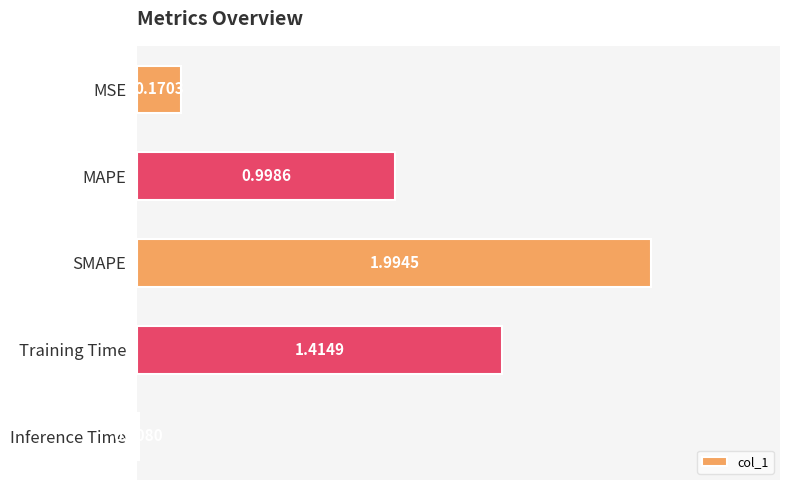

Rank the categories by value from highest to lowest.

SMAPE, Training Time, MAPE, MSE, Inference Time